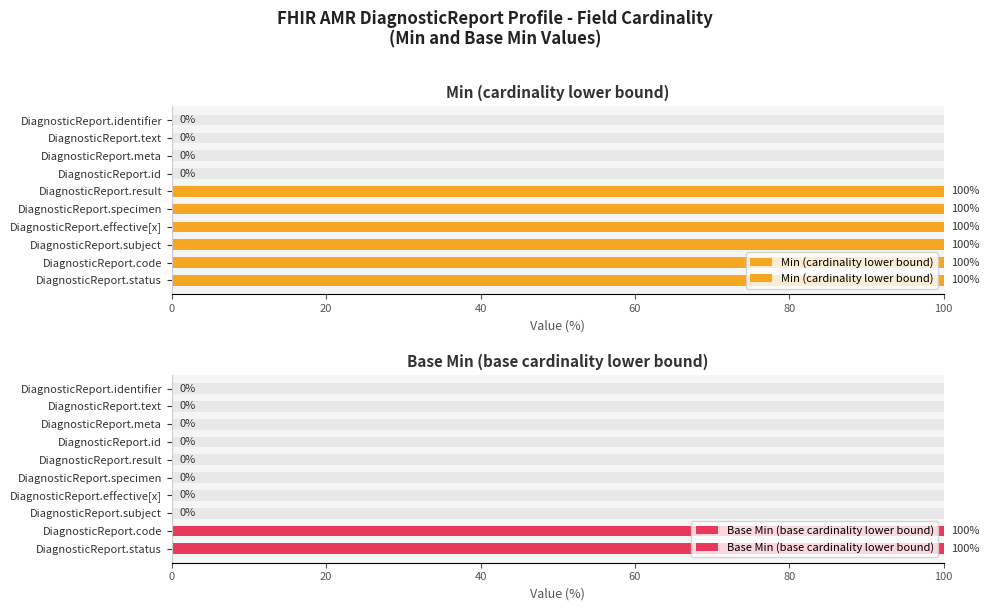

True or false: Base Min (base cardinality lower bound) has a value of 51 at DiagnosticReport.meta.

False